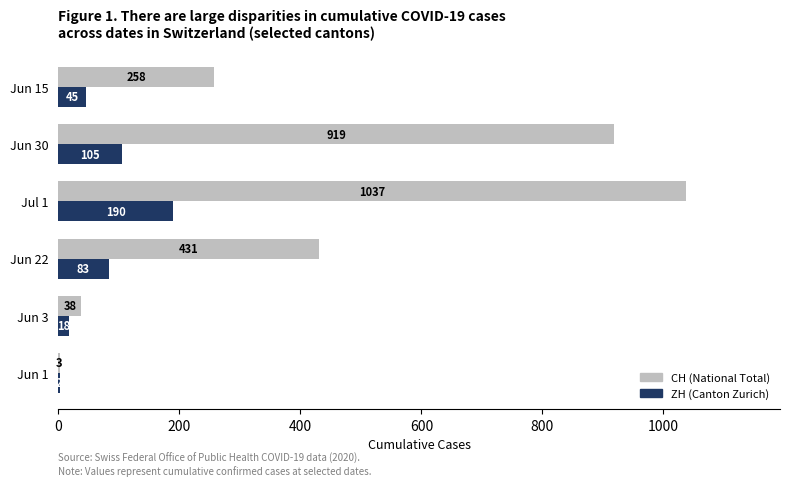

What is the total value across all series at Jun 22?

514